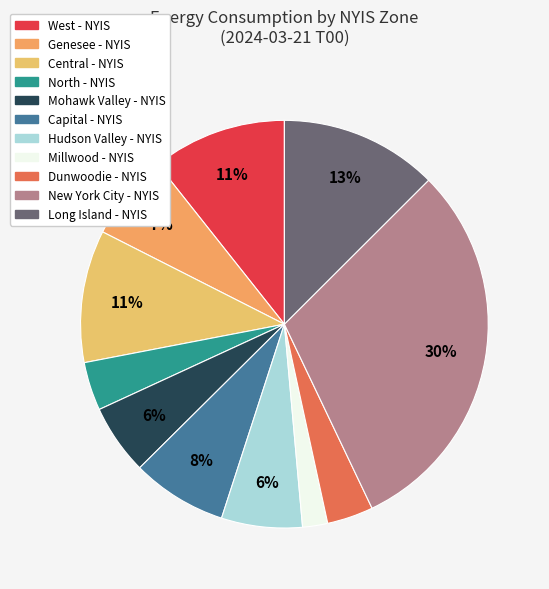

To the nearest percent, what is the difference between the largest and smallest slice percentages?

28%